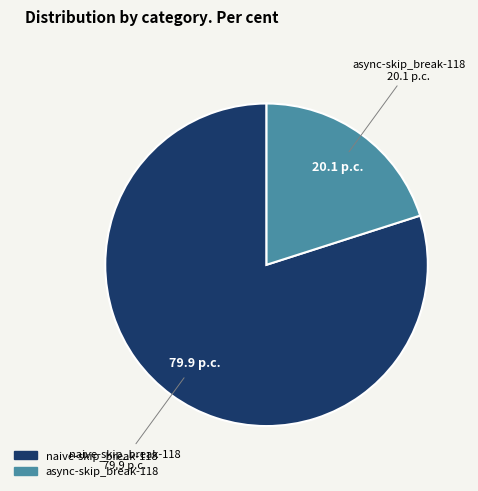

Which slice is the largest?

naive-skip_break-118